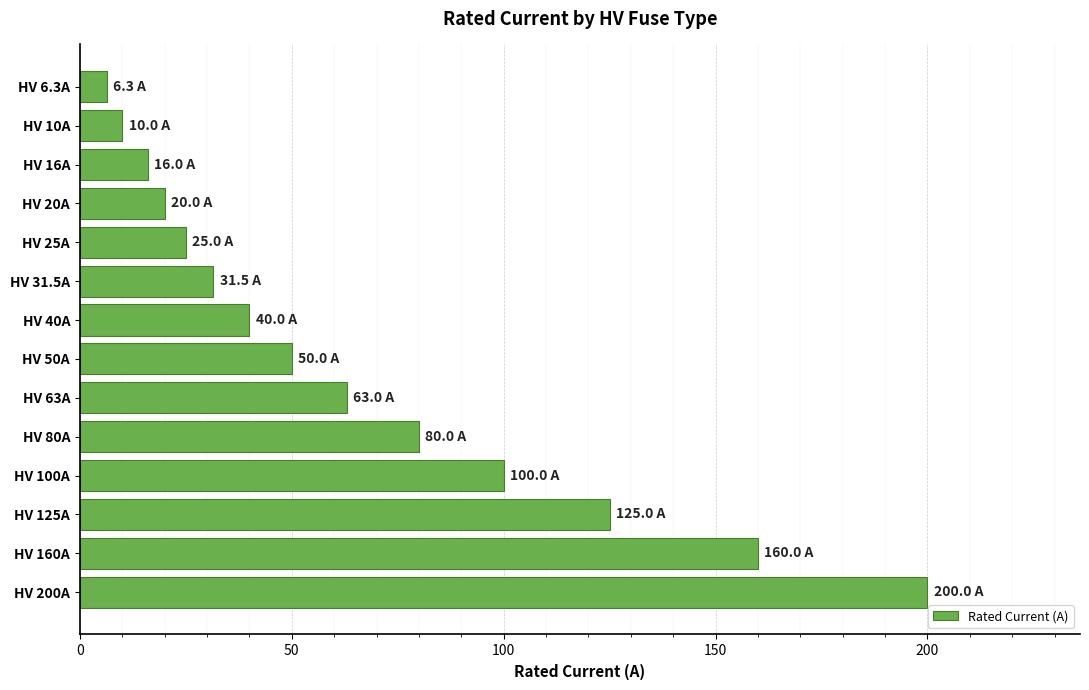

Where is the data nearest to the value 103?

HV 100A